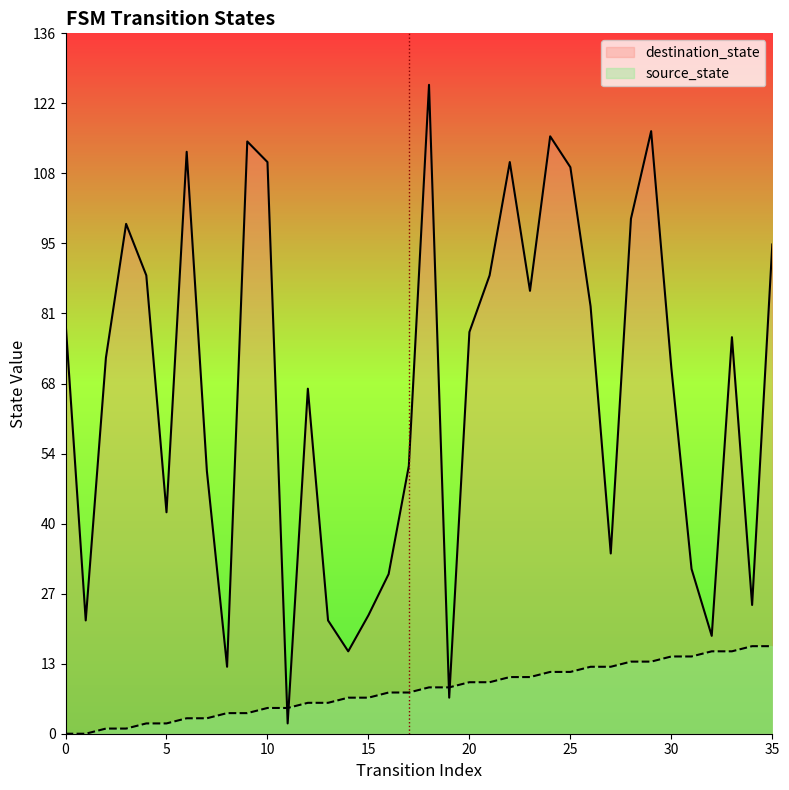

What are all the series names shown in the legend?

destination_state, source_state